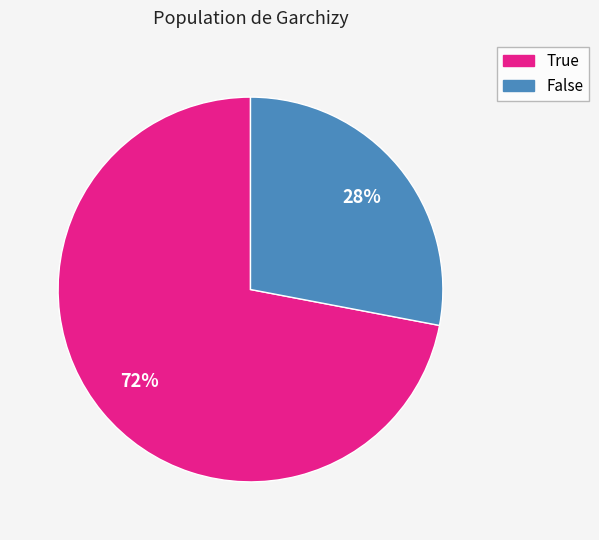

What is the smallest slice in the pie chart?

False